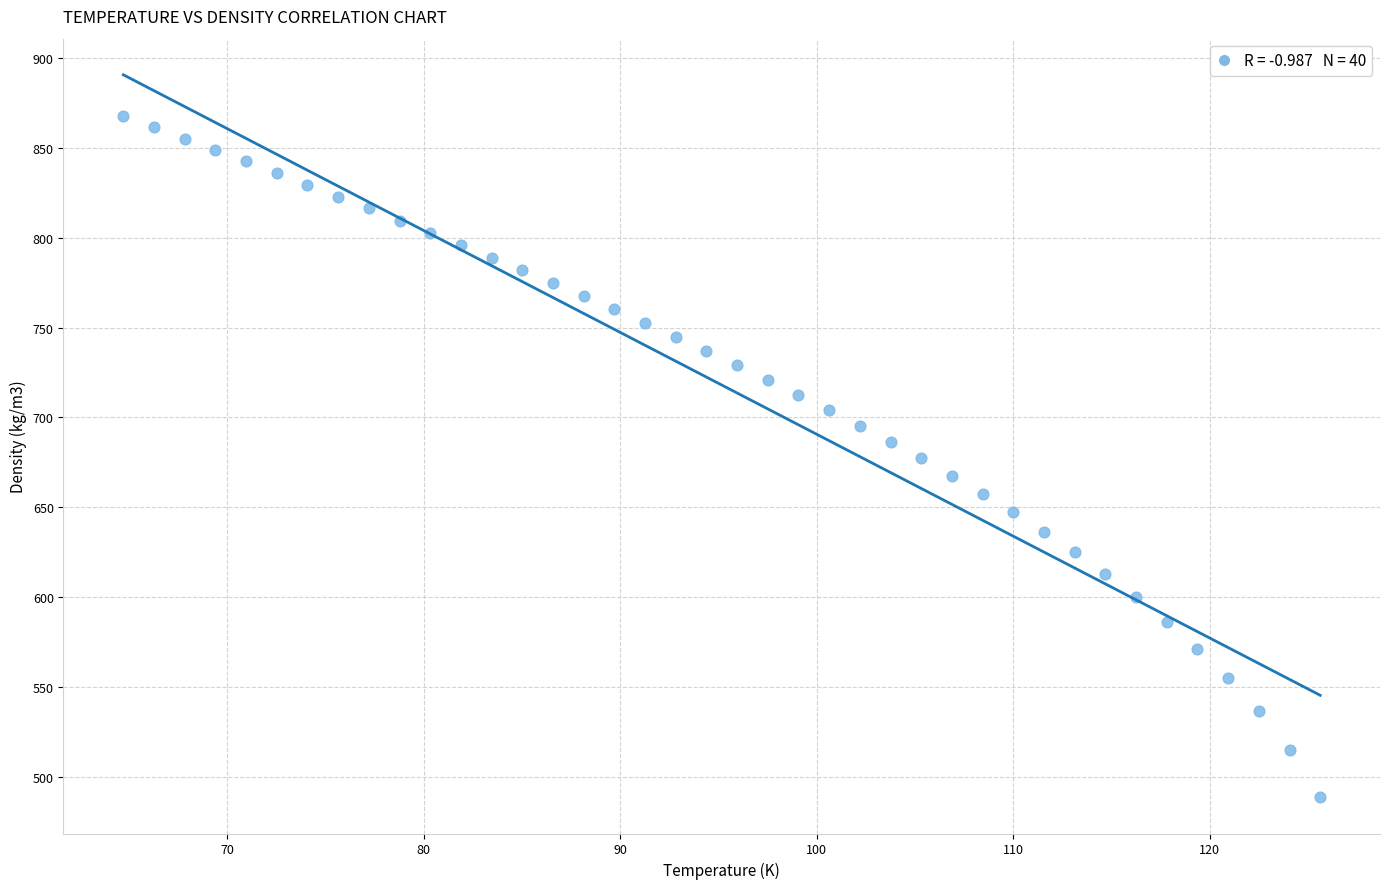

What is the range of Y values (max minus min)?

379.2